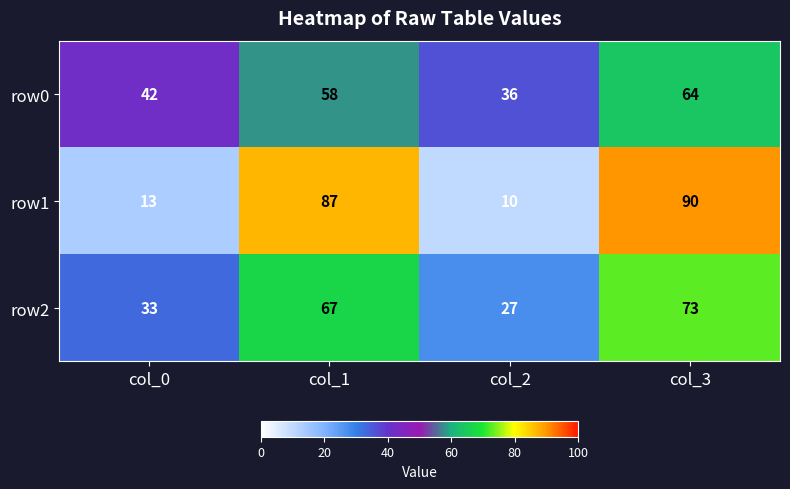

Which series has the largest range (max minus min)?

row1